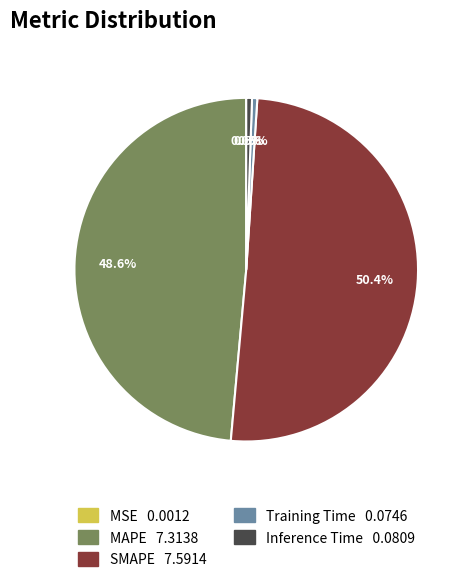

Does any single category account for the majority?

Yes